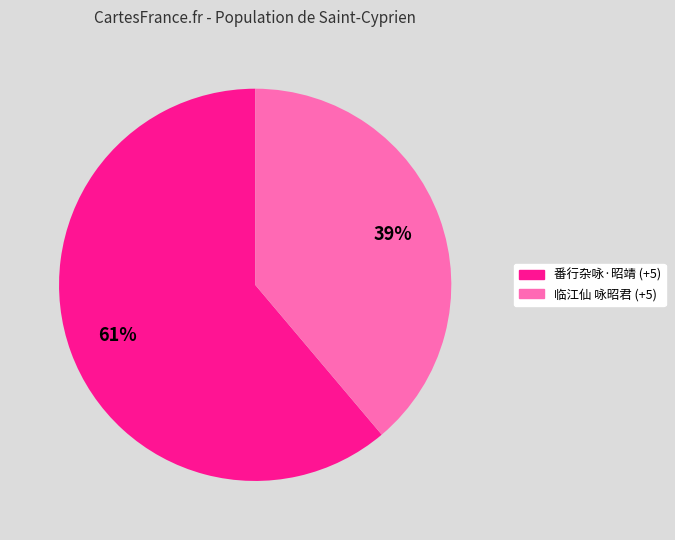

How many slices are in this pie chart?

2